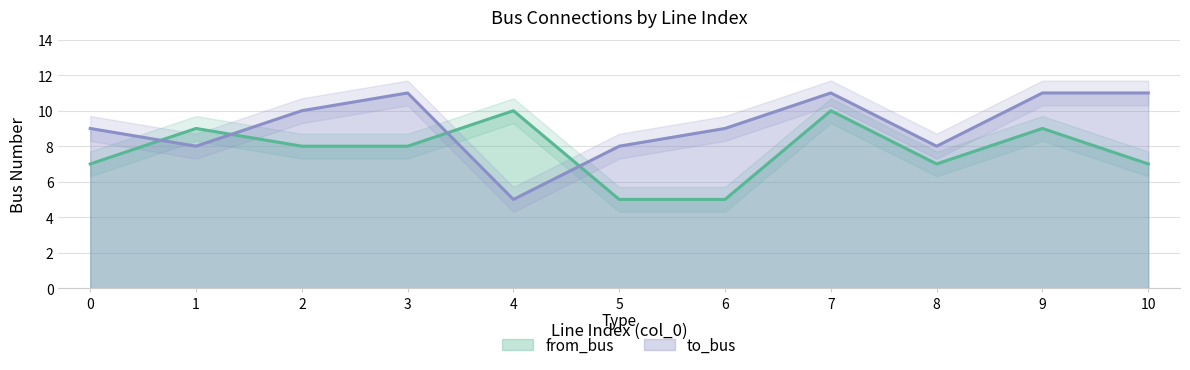

List the labels in order of to_bus value, largest first.

3, 7, 9, 10, 2, 0, 6, 1, 5, 8, 4